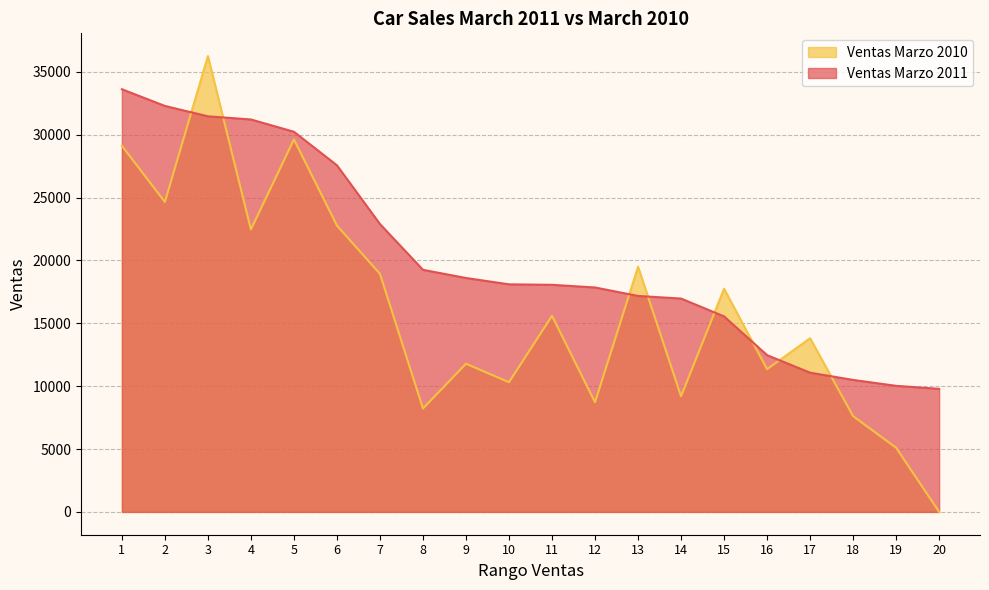

Is it true that Ventas Marzo 2010 equals 29623 at 5?

True